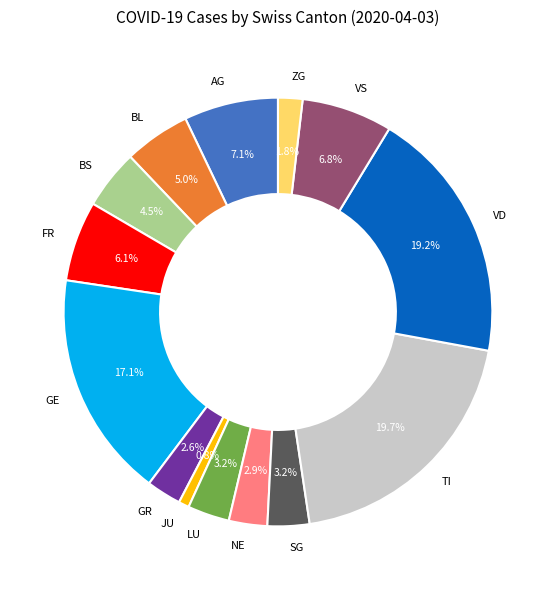

Between BS and BL, which is larger?

BL